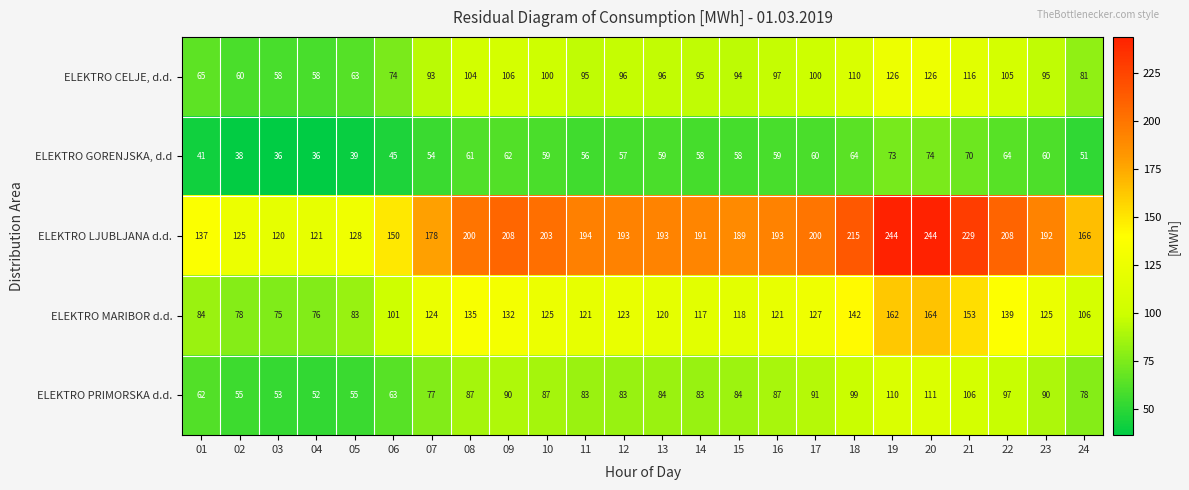

How many data points does each series have?

24